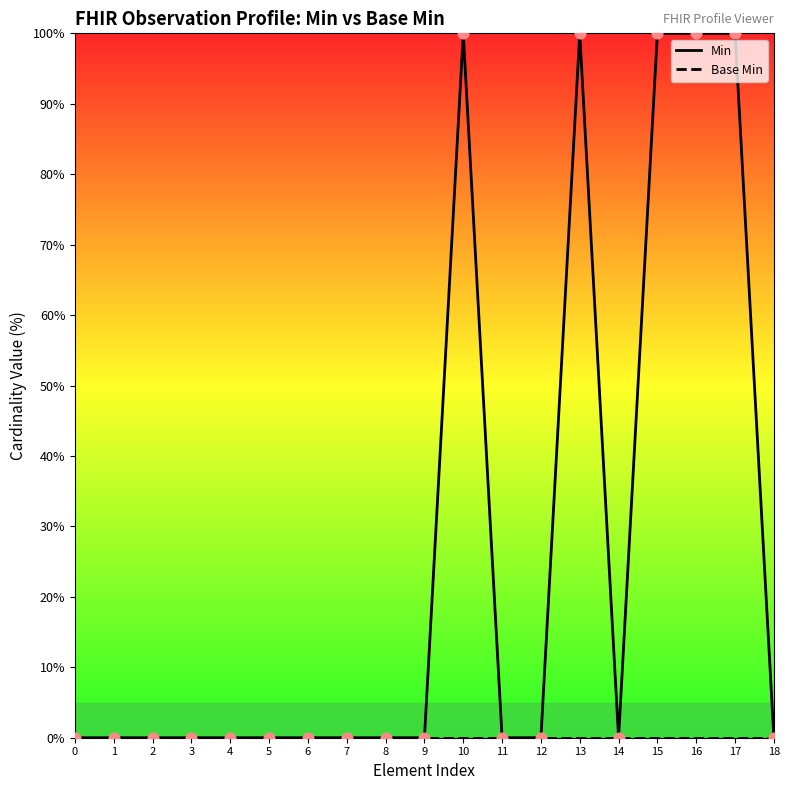

The Min series shows 148 at 15. True or false?

False